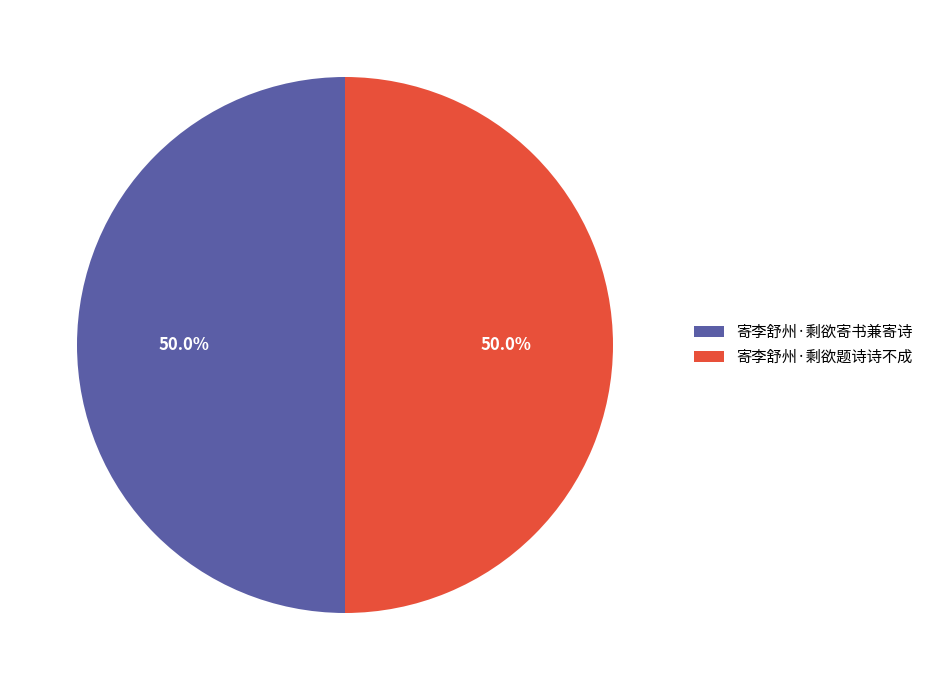

What percentage is the 寄李舒州·剩欲寄书兼寄诗 slice, to the nearest percent?

50%